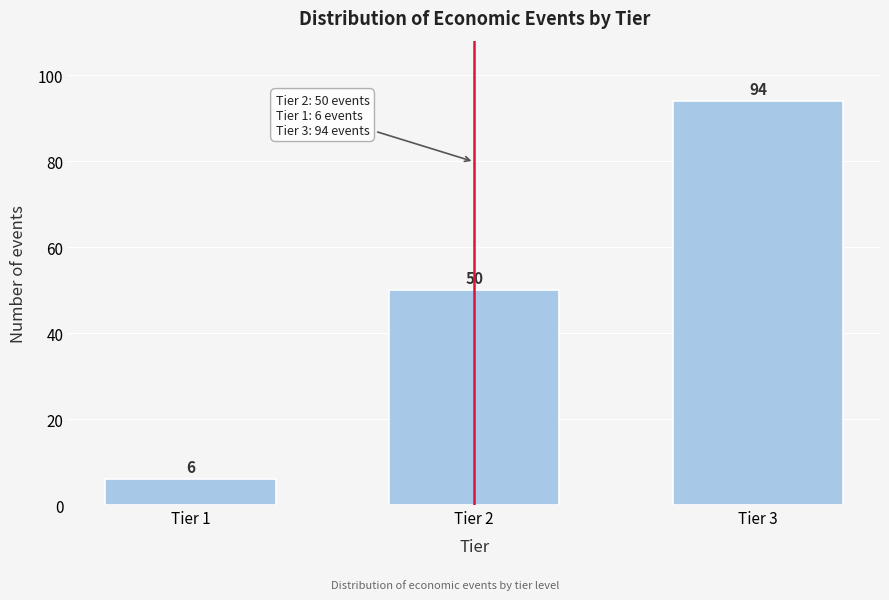

Reading left to right, transcribe all the data shown in this chart.

6	50	94